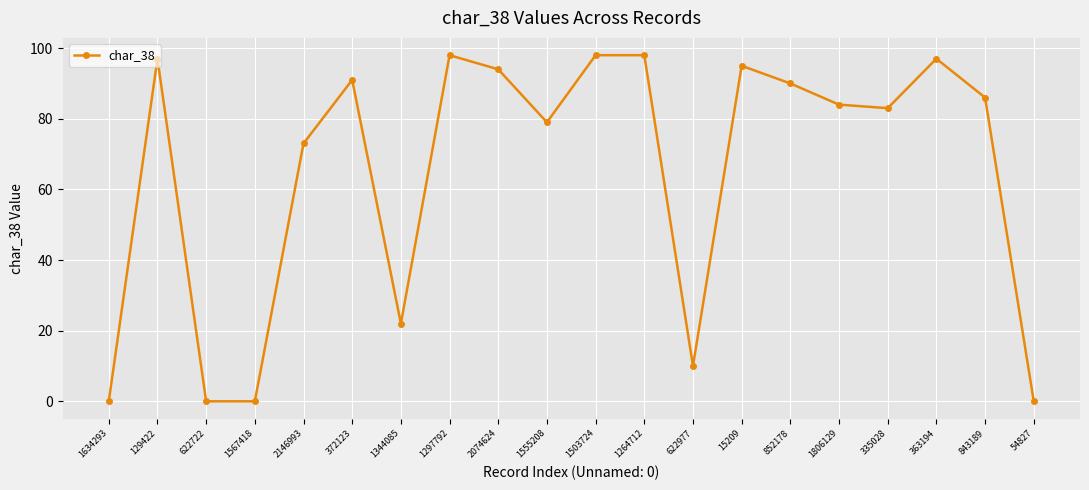

How many lines are shown in the chart?

1